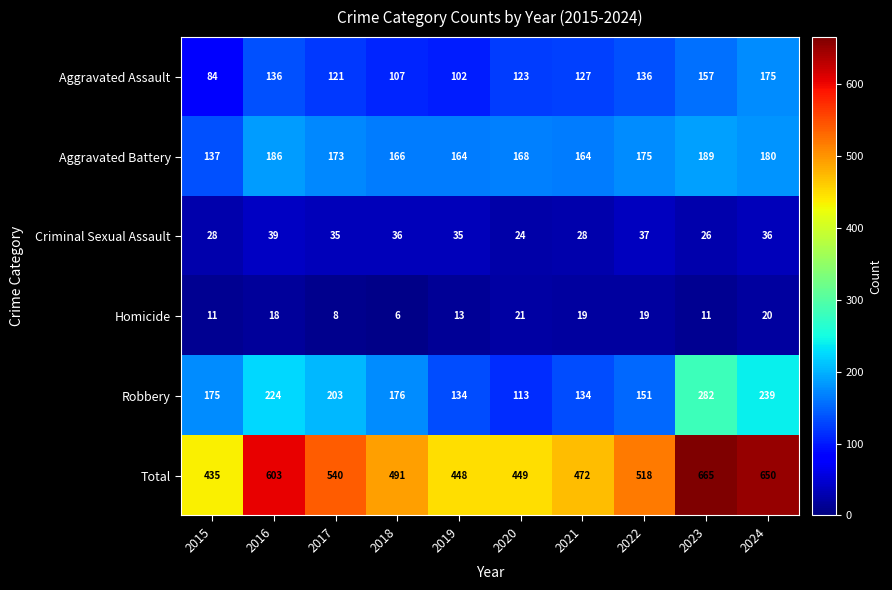

What is the difference between the maximum and minimum values in the Robbery series?

169